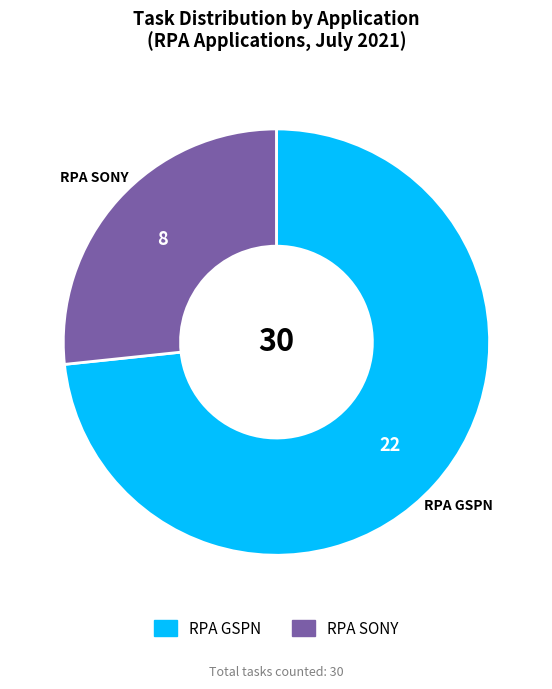

Rank the categories by value from highest to lowest.

RPA GSPN, RPA SONY